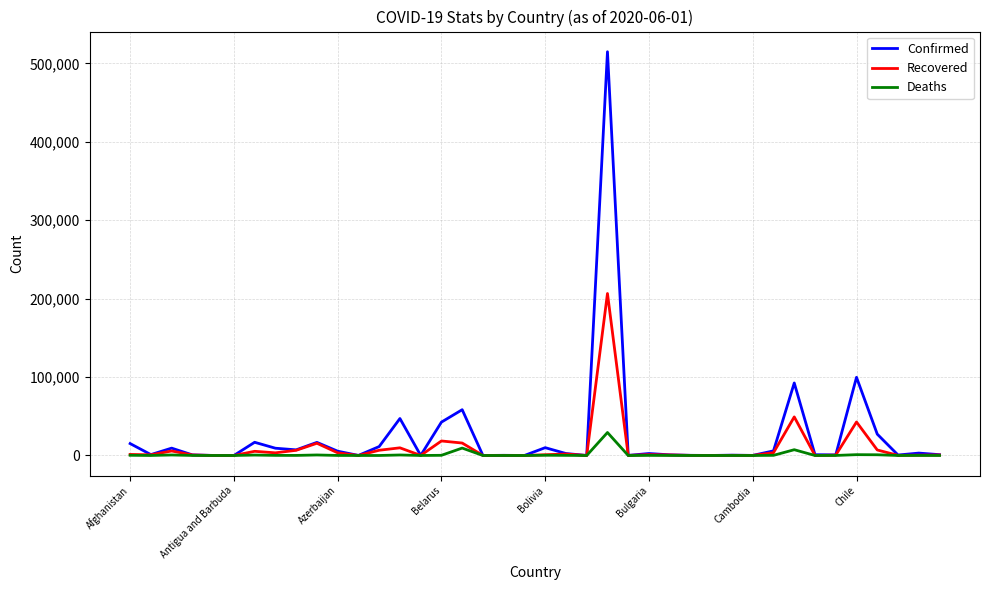

At how many categories does at least one series exceed 181274?

1